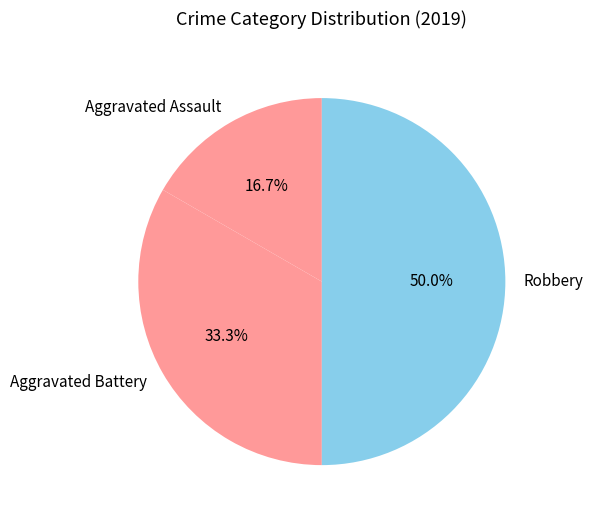

To the nearest percent, what portion does Aggravated Assault represent?

17%